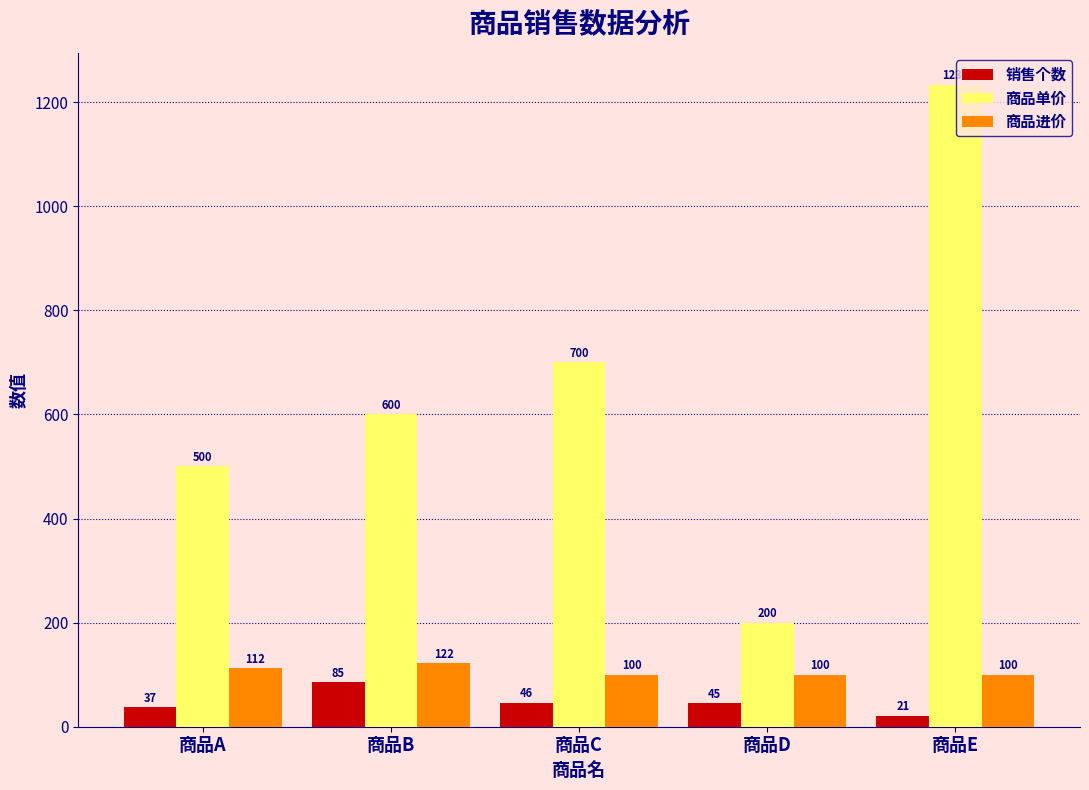

What is the total value across all series at 商品C?

846